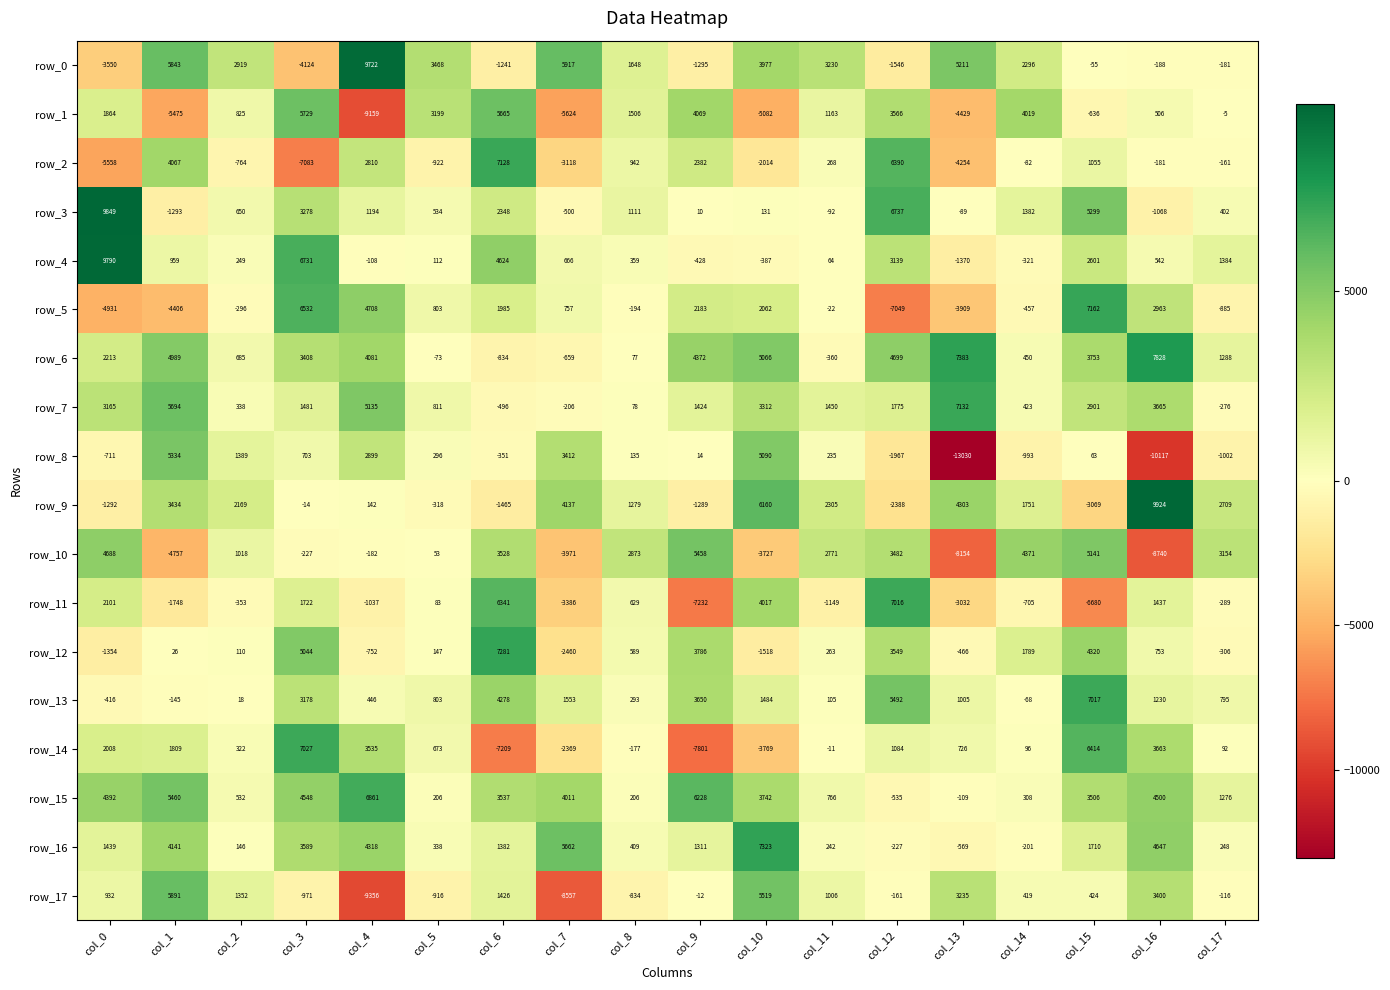

At which category is the sum across all series the highest?

col_15